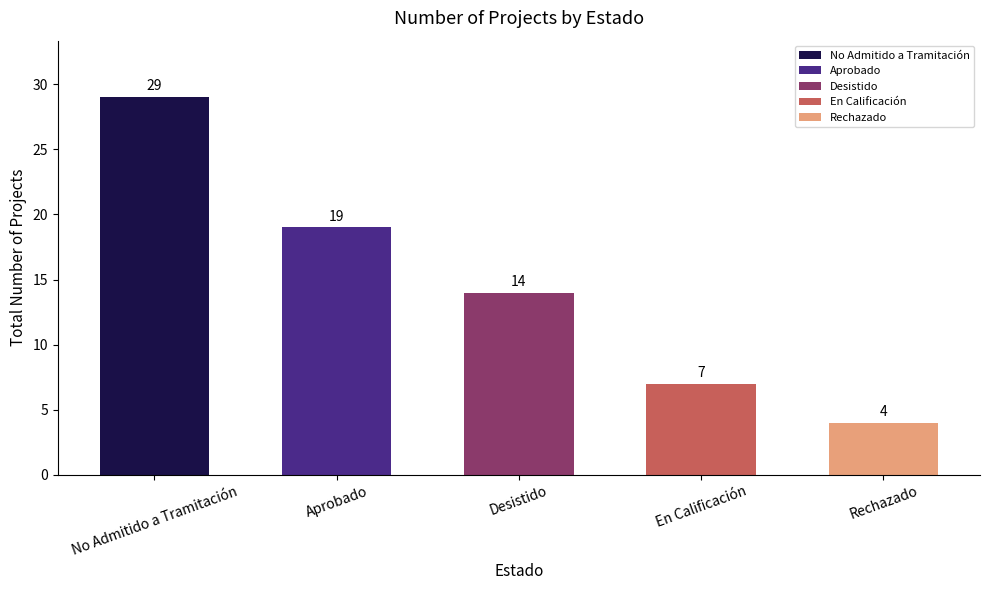

Where is the data nearest to the value 16?

Desistido